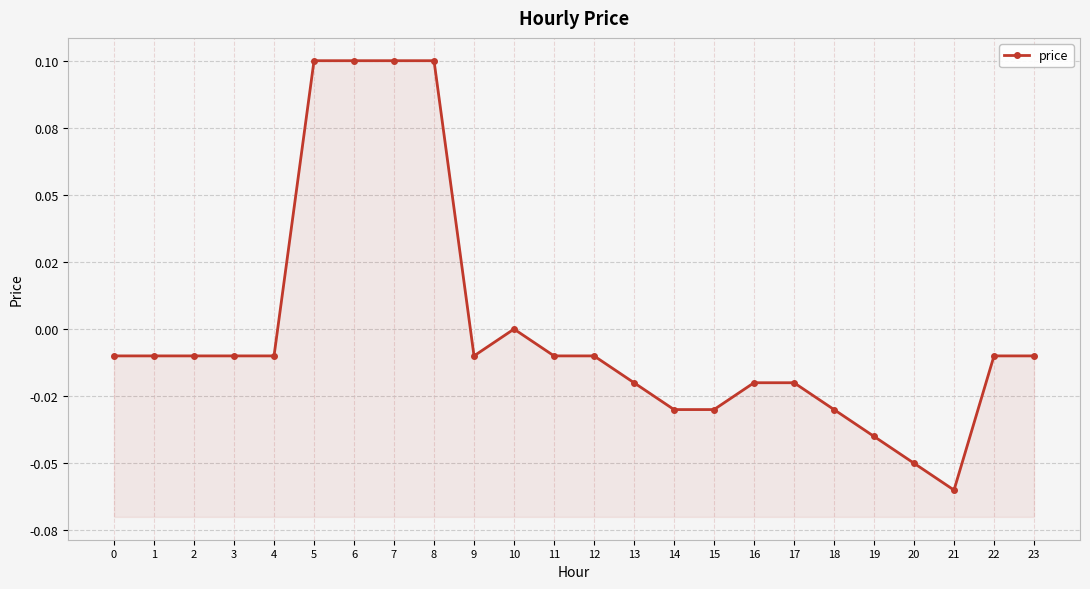

True or false: the data shows 0.1 at 6.

True